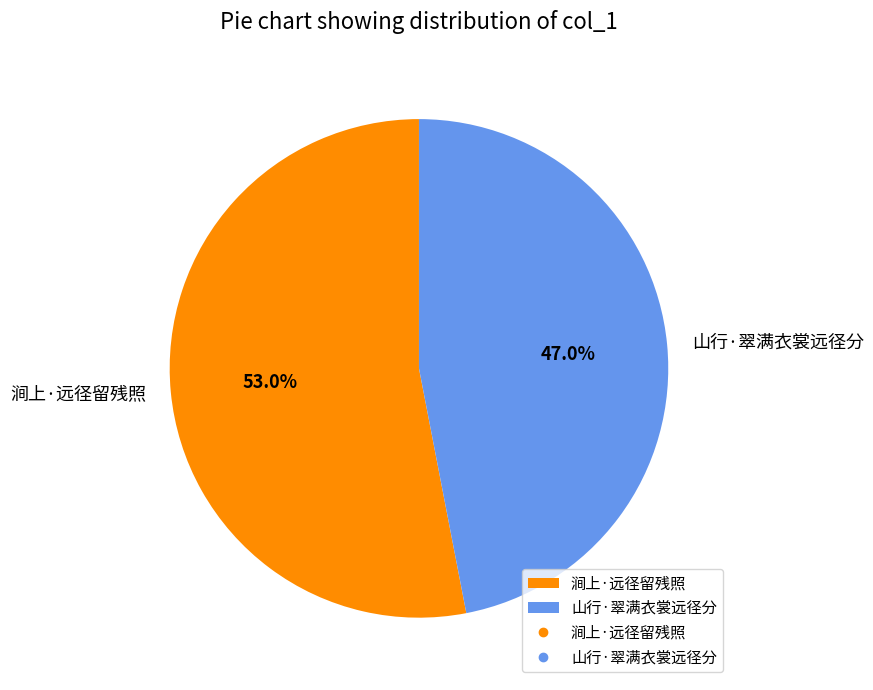

To the nearest percent, what is the average slice percentage?

50%